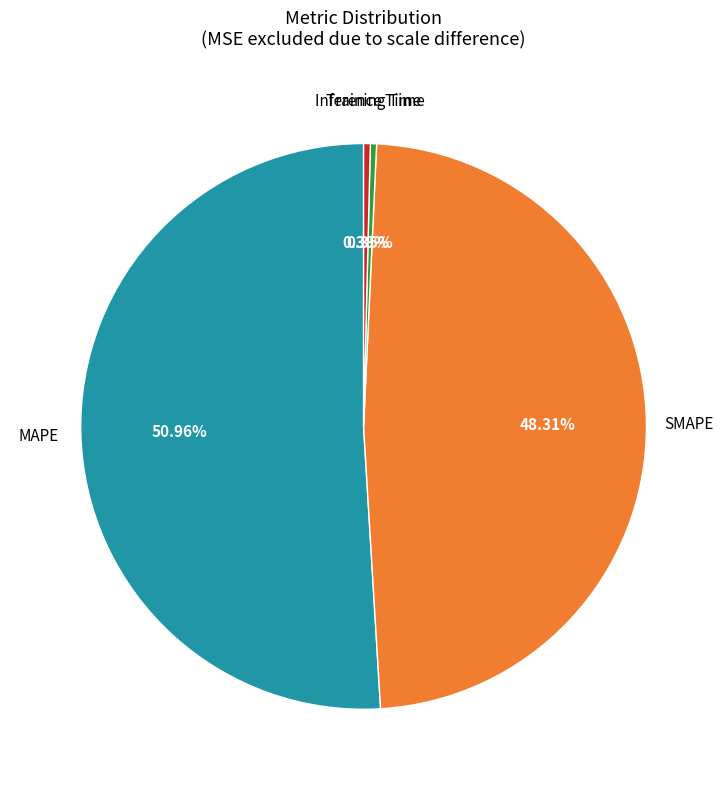

To the nearest percent, what percentage of the pie is MAPE?

51%